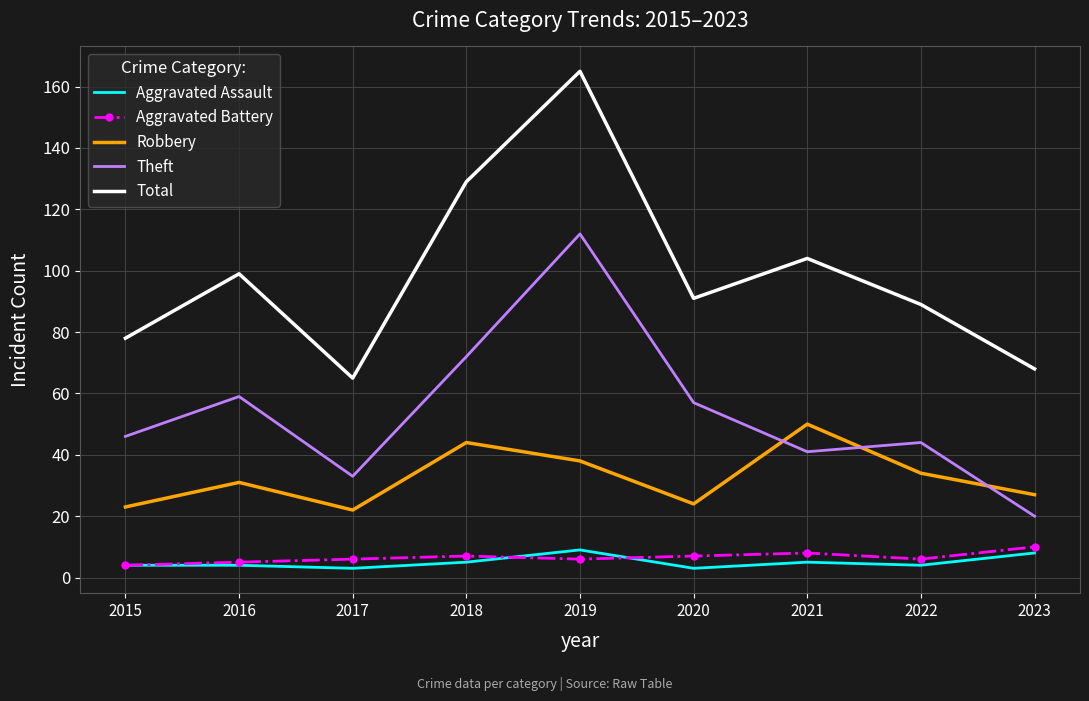

What is the difference between the maximum and second lowest values in the Robbery series?

27